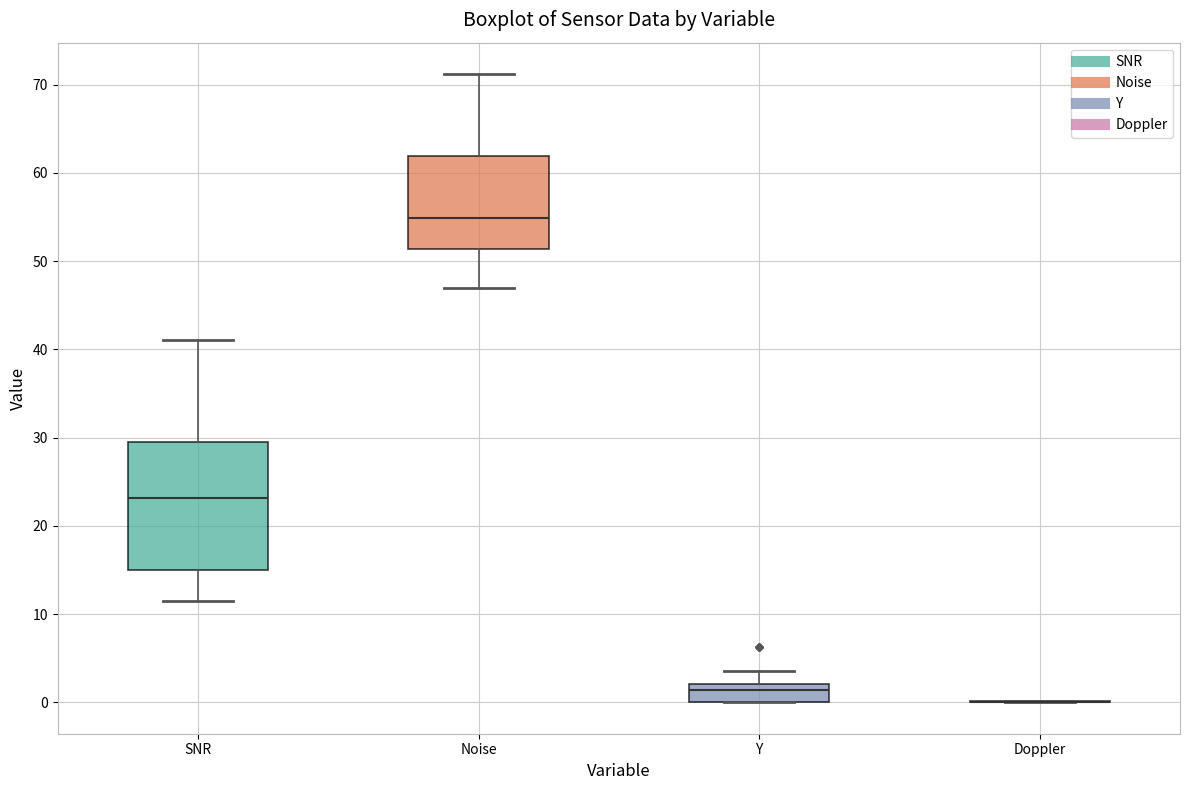

Comparing the boxes themselves (not the whiskers), which one is the tallest?

SNR